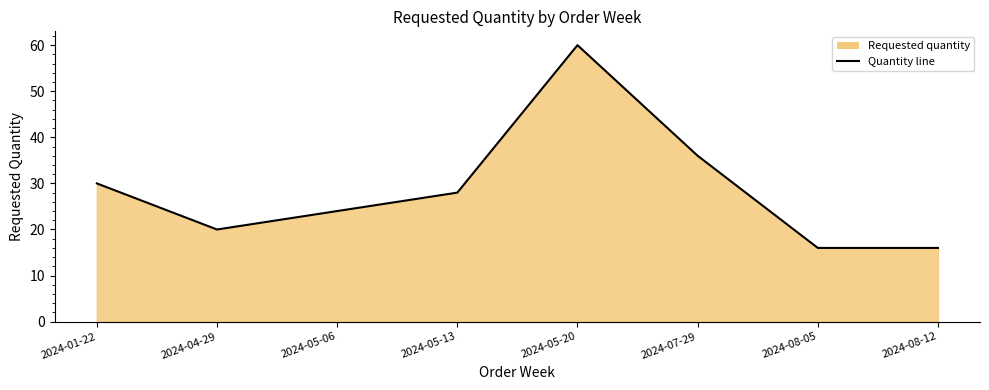

Reading right to left, transcribe all the data shown in this chart.

16	16	36	60	28	24	20	30